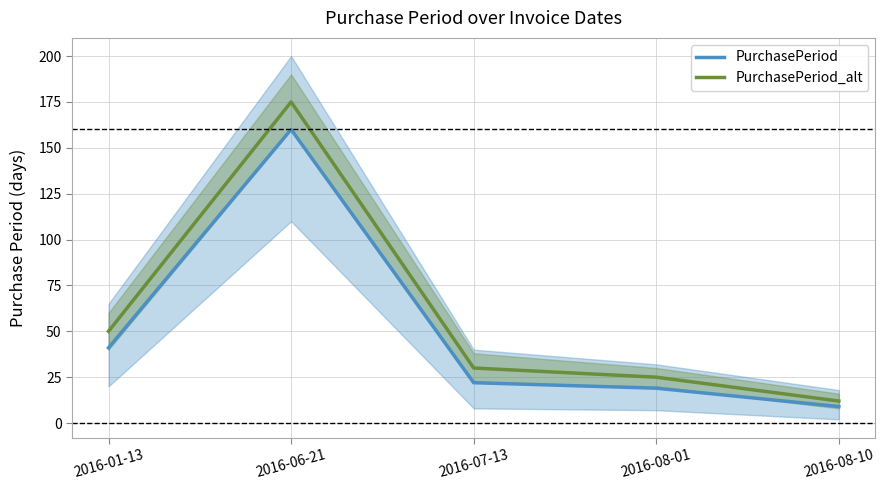

Which label corresponds to the largest value in the chart?

2016-06-21